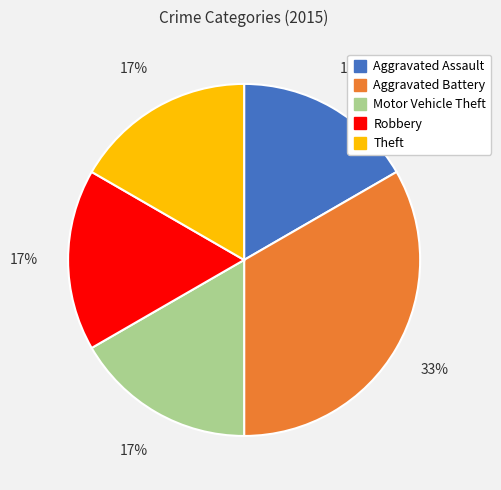

Is it true that Aggravated Battery is 47% of the pie?

False